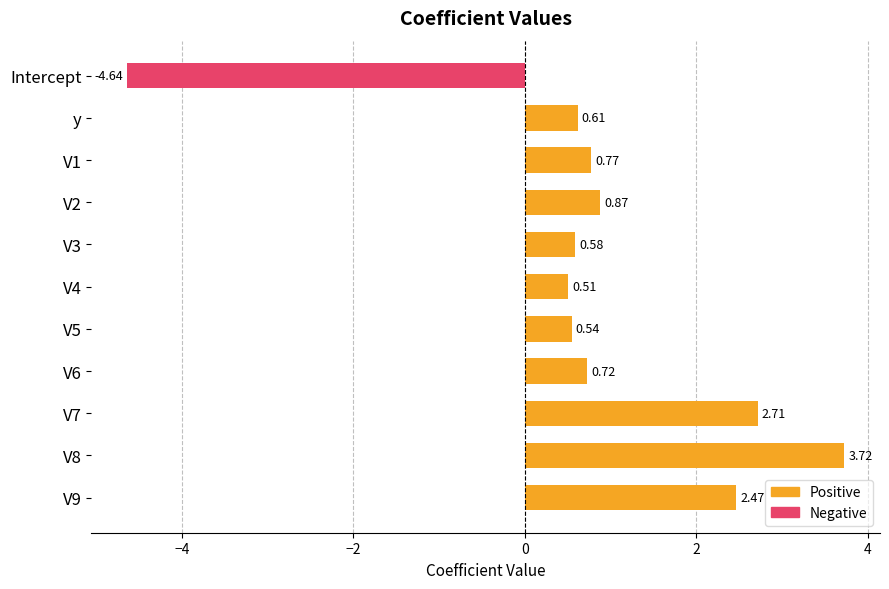

Rank the categories by value from highest to lowest.

V8, V7, V9, V2, V1, V6, y, V3, V5, V4, Intercept